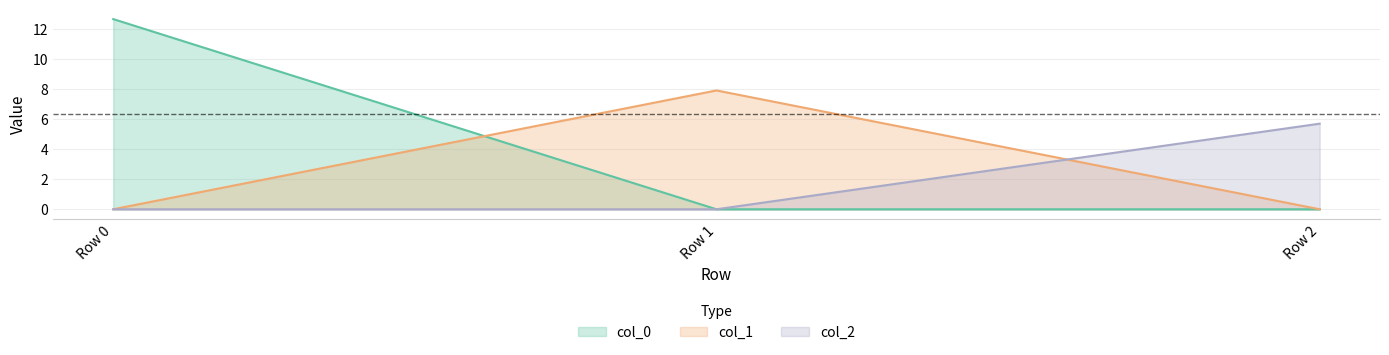

Is the value of col_1 at Row 2 greater than the value of col_2 at Row 1?

No